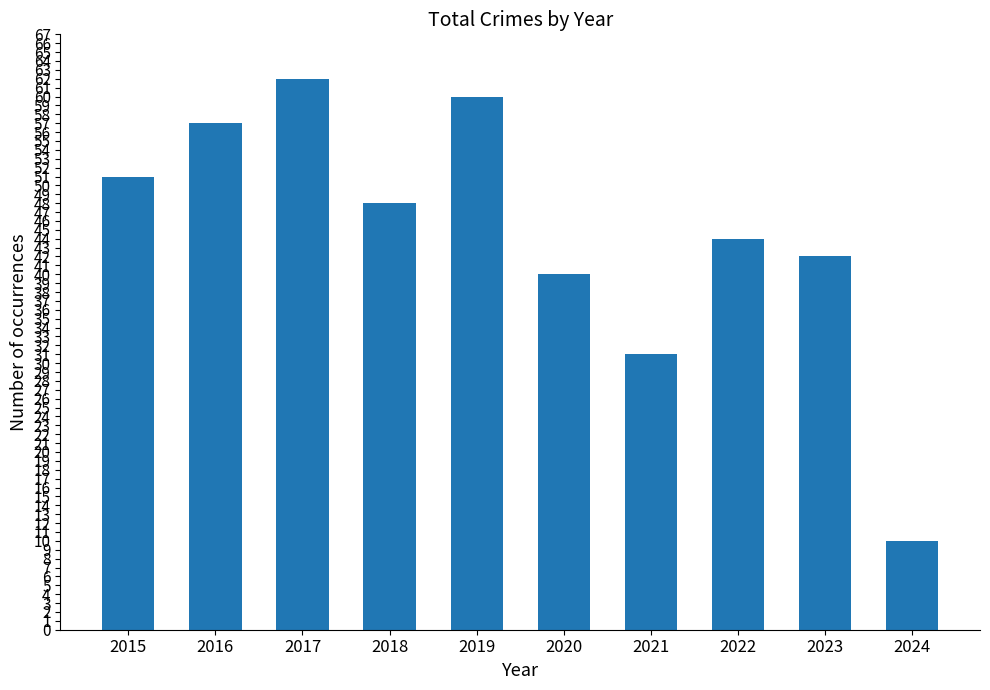

Are the bars grouped side by side (vs. stacked)?

No